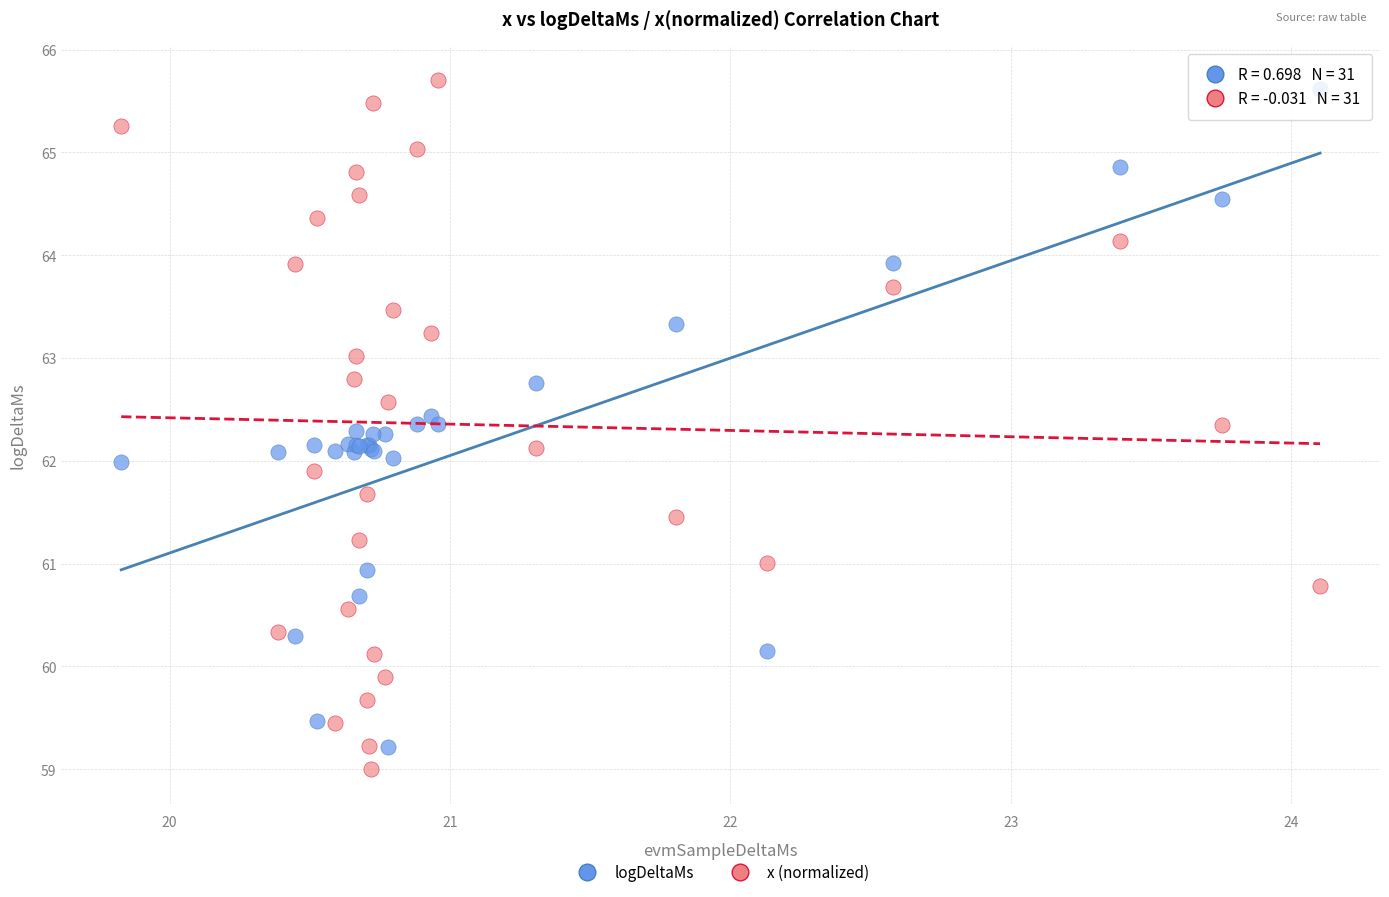

What are all the series names shown in the legend?

logDeltaMs, x (normalized)